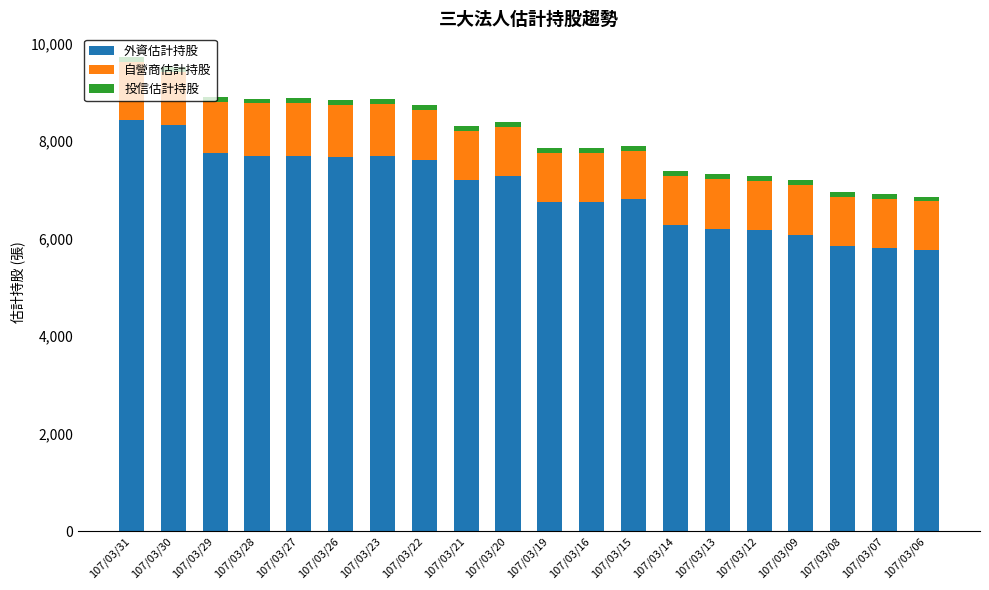

What is the value of the 外資估計持股 bar at the 5th from the left?

7705